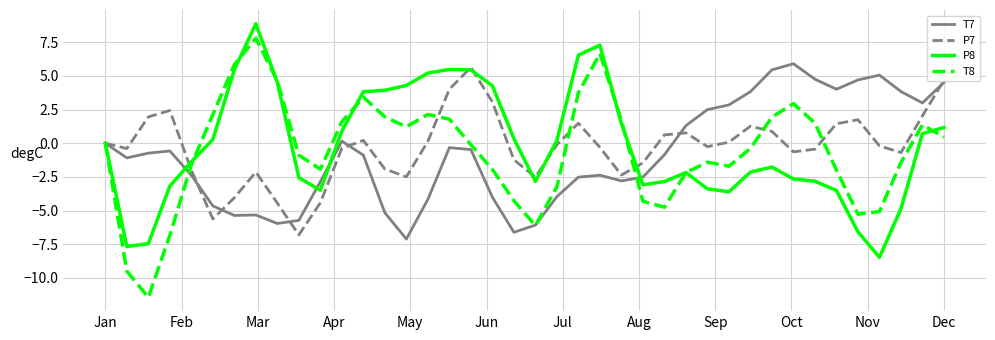

What is the highest value of the P8 series?

8.9